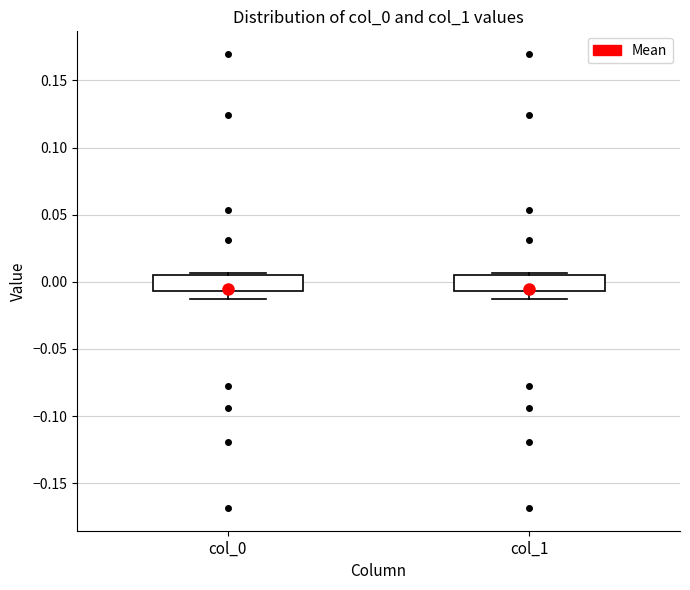

Reading left to right, read every box against the y-axis: the position of its median line, the range the box covers, and the ends of its whiskers. The values are not printed on the chart, so give them approximately, as read against the axis.

col_0: median 0.000, box -0.005 to 0.005, whiskers -0.015 to 0.005
col_1: median 0.000, box -0.005 to 0.005, whiskers -0.015 to 0.005